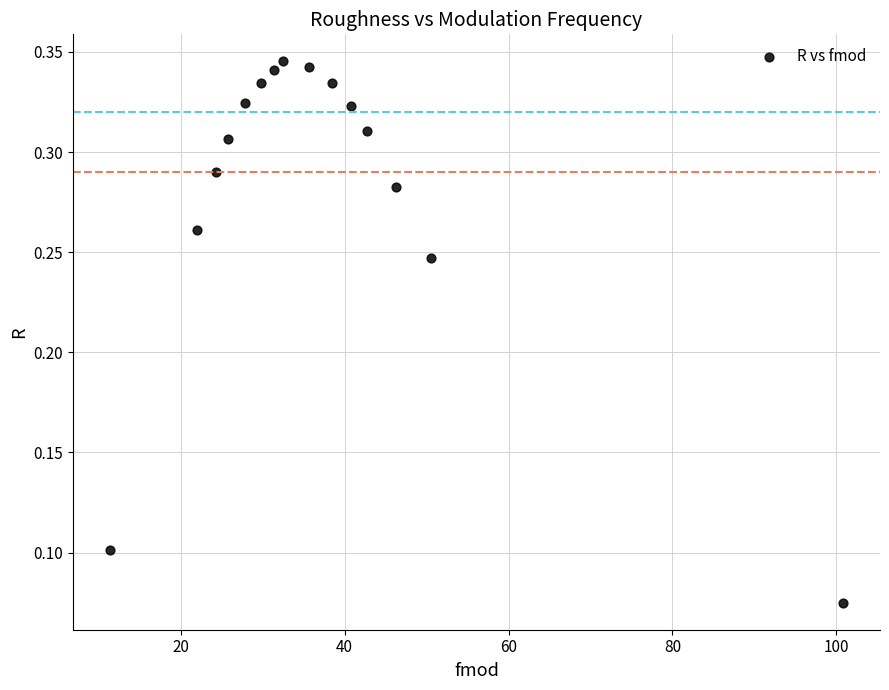

What is the range of X values (max minus min)?

89.5